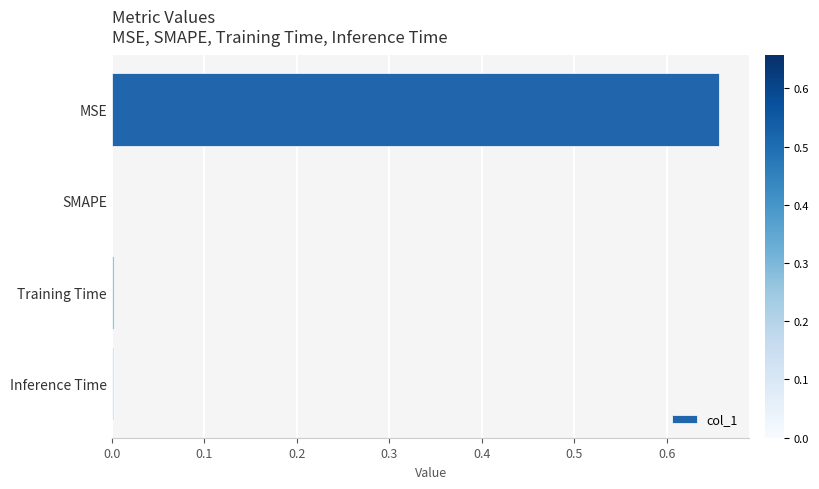

What is the change in value from MSE to SMAPE?

-0.7